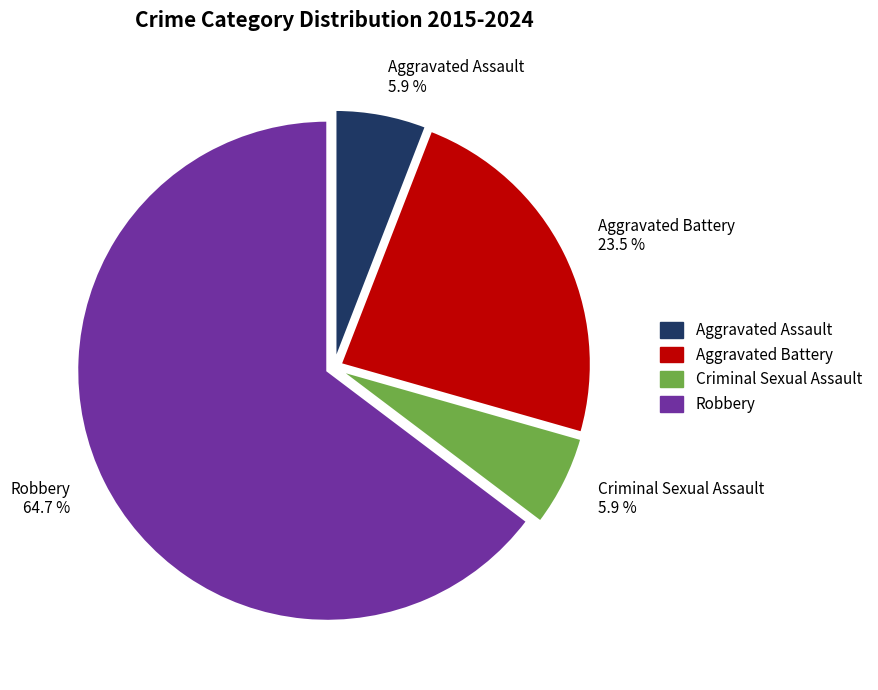

Is Robbery 64.7 % the majority of the pie?

Yes